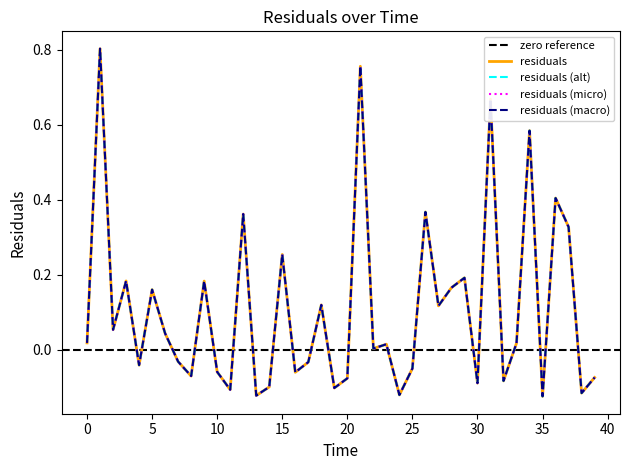

How many negative values are there?

18